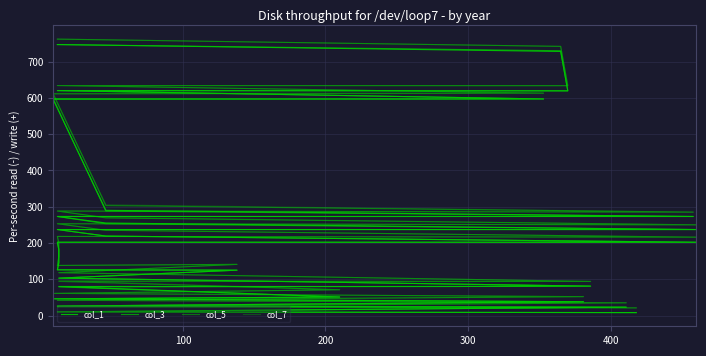

Reading left to right, extract all data points from this chart.

col_1: 8	10	23	26	38	46	51	80	80	81	103	125	126	145	181	202	202	219	237	237	255	273	273	290	596	597	620	619	728	747
col_3: 8	10	23	26	38	46	51	79	80	81	103	125	126	146	183	202	202	219	237	237	253	273	273	288	598	597	620	620	730	747
col_5: 21	24	35	42	52	61	71	94	94	94	118	141	138	163	200	218	216	235	253	250	269	288	285	303	612	613	634	634	742	762
col_7: 21	24	35	42	52	61	71	96	94	94	118	141	138	162	198	218	216	235	253	250	270	288	285	305	610	613	634	633	742	762